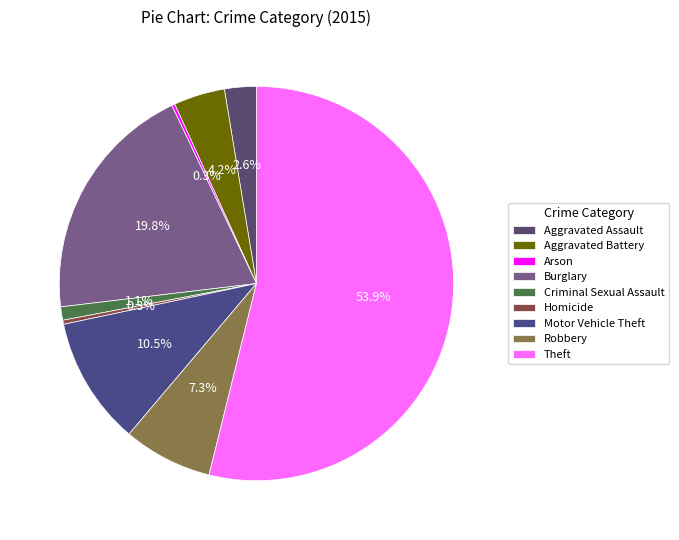

Does any single category account for the majority?

Yes